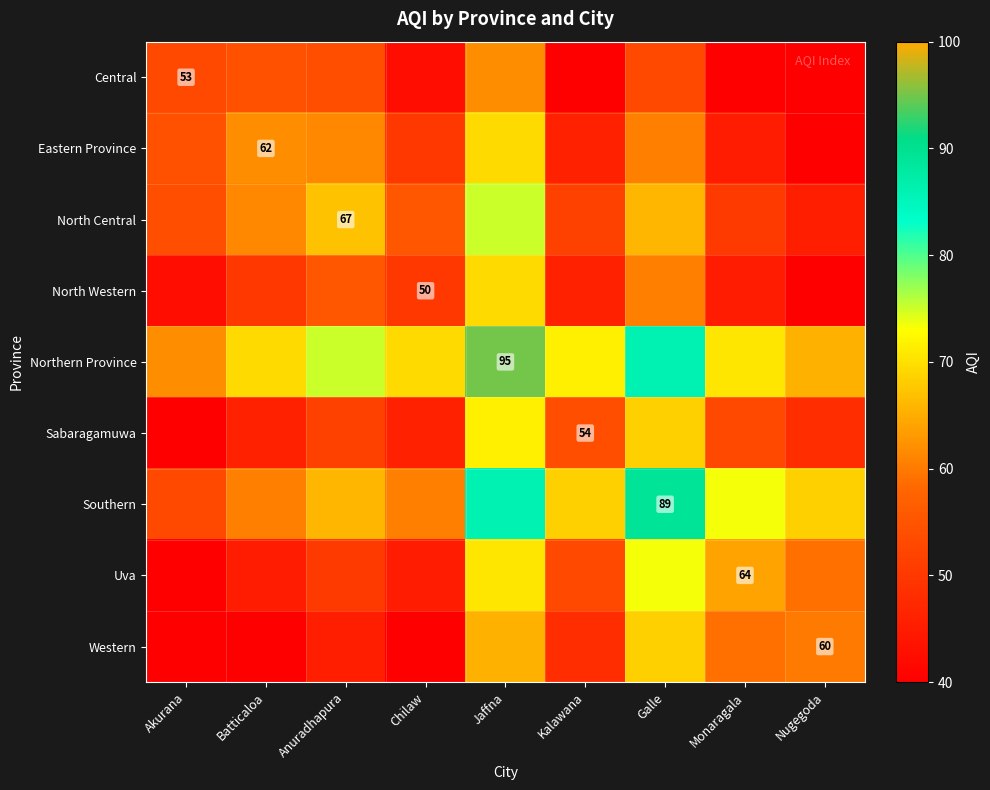

At which category is the sum across all series the highest?

Jaffna